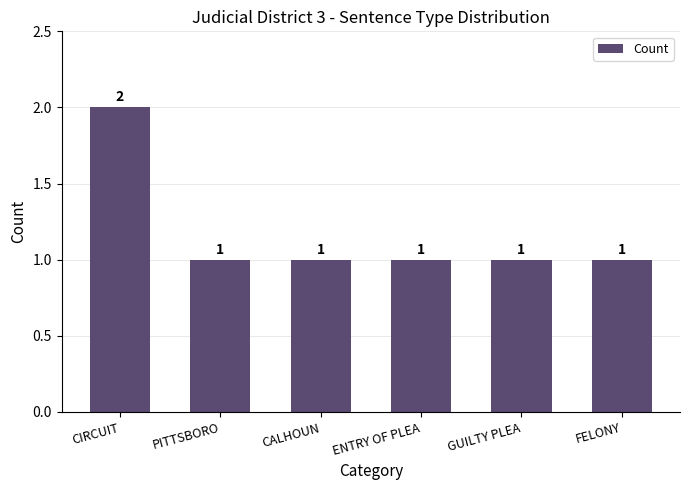

How many values are between 1 and 2?

6